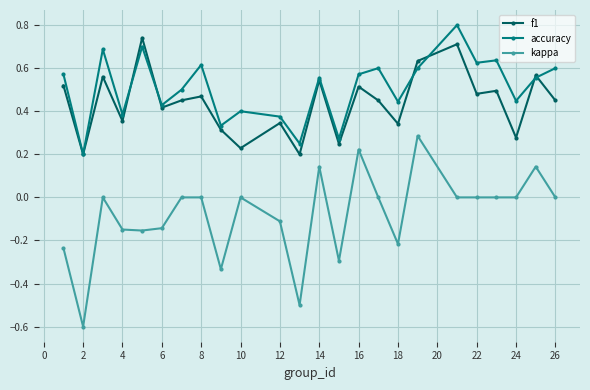

True or false: kappa and f1 intersect in this chart.

False